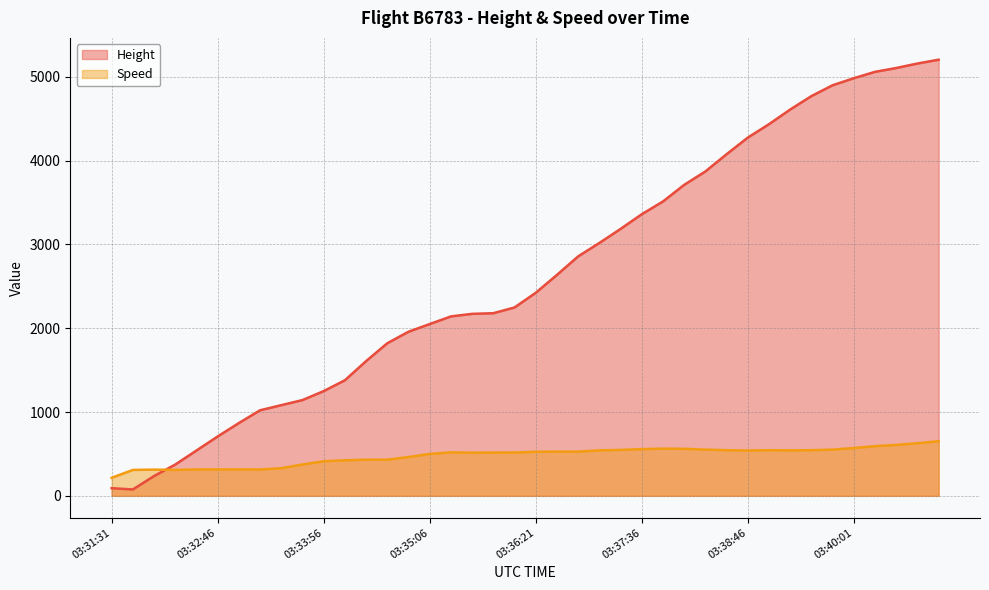

What is the maximum value shown in the chart?

5204.5